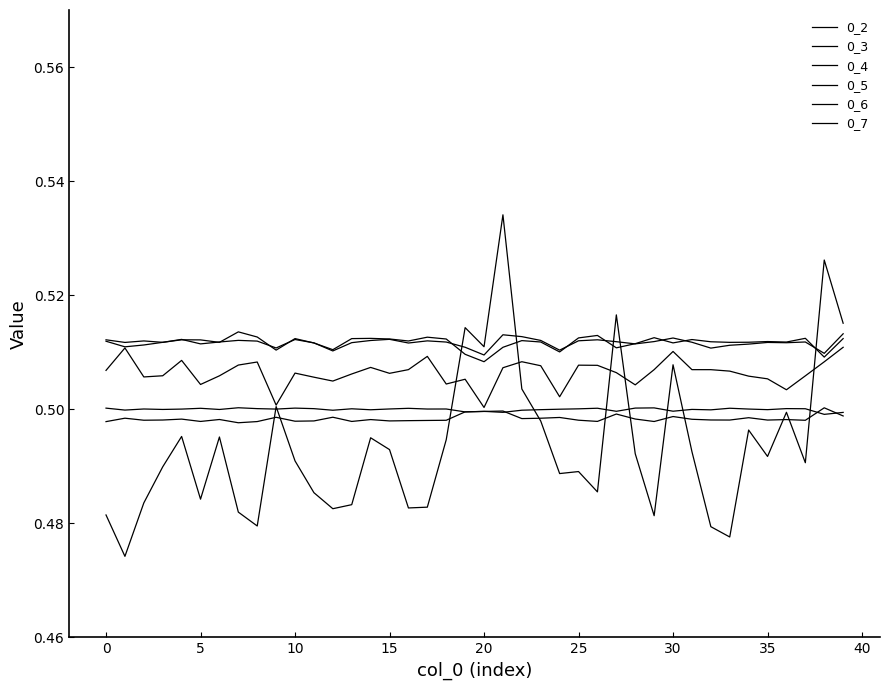

How many interior local valleys does the 0_6 series have?

14